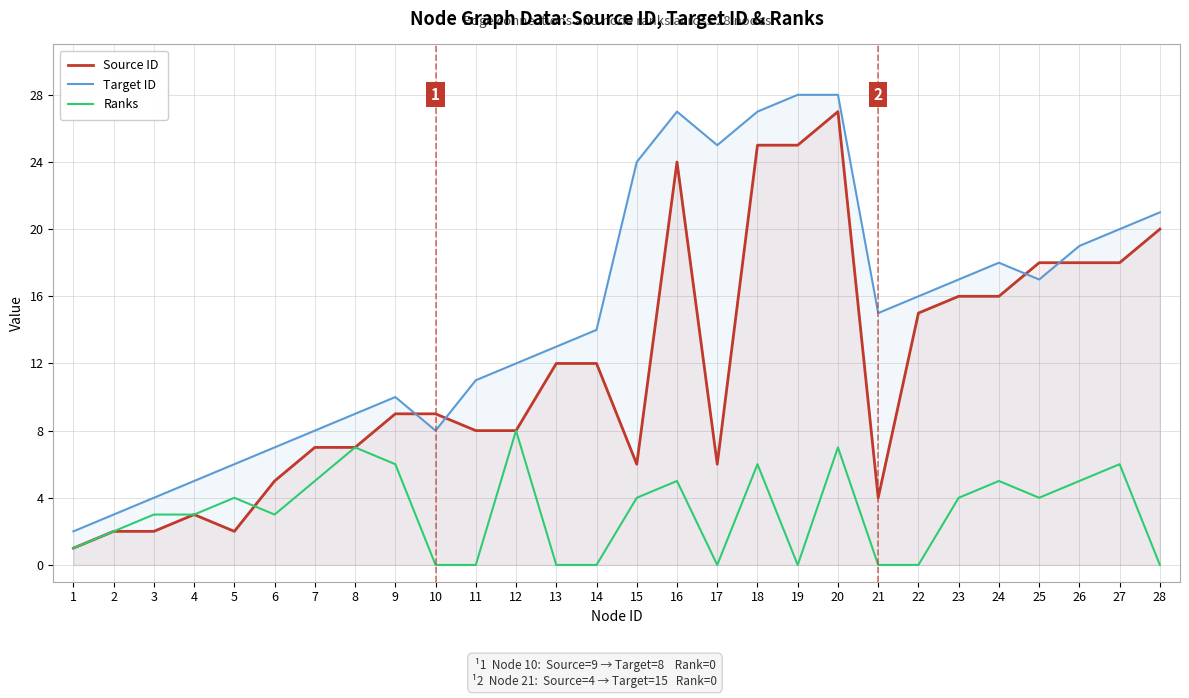

Is it true that Ranks equals 5 at 25?

False